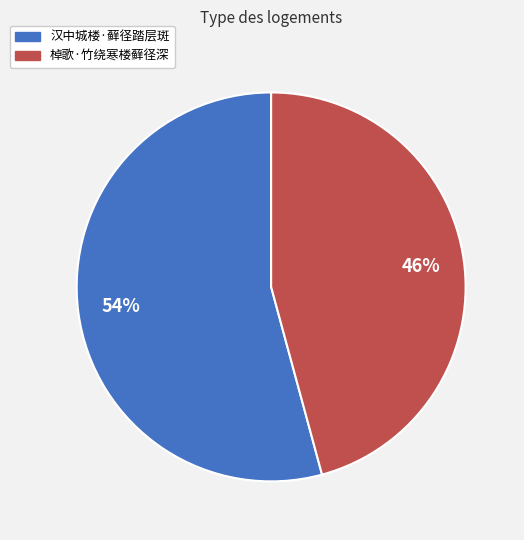

Which slice is the largest?

汉中城楼·藓径踏层斑